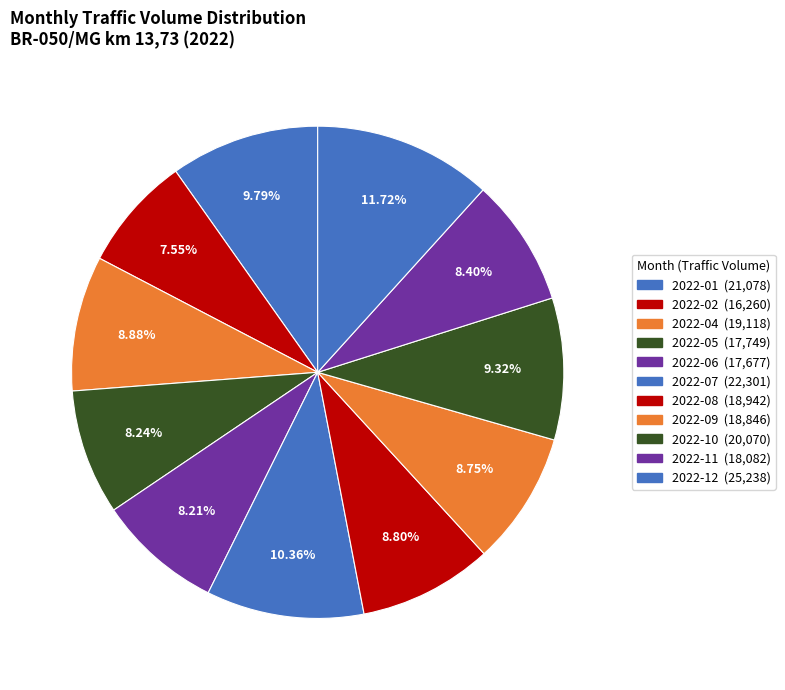

To the nearest percent, what is the difference between the largest and smallest slice percentages?

4%